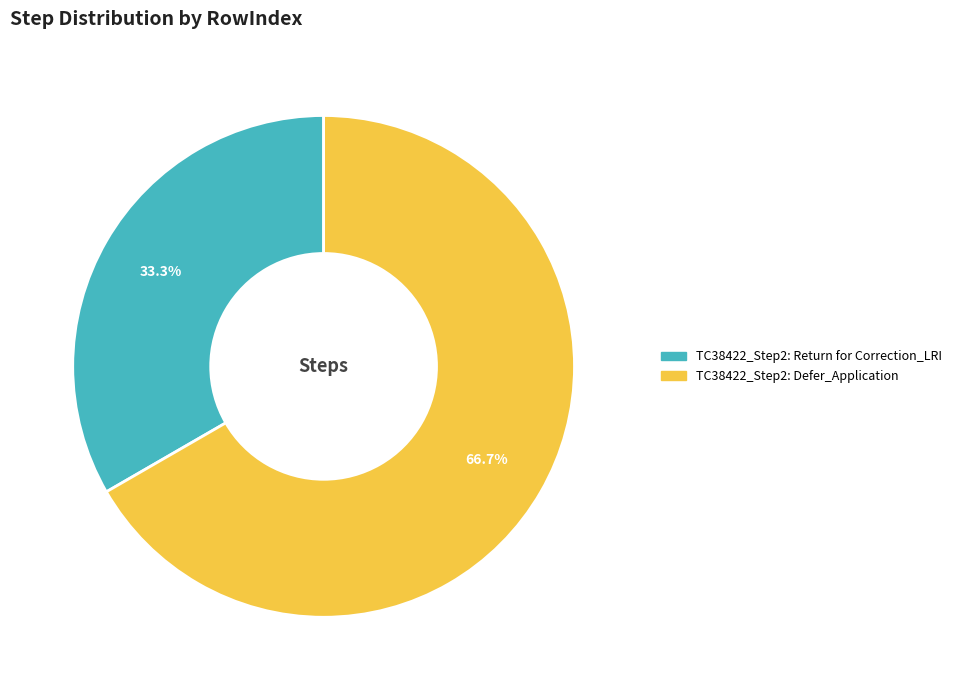

What percentage is the TC38422_Step2: Defer_Application slice, to the nearest percent?

67%